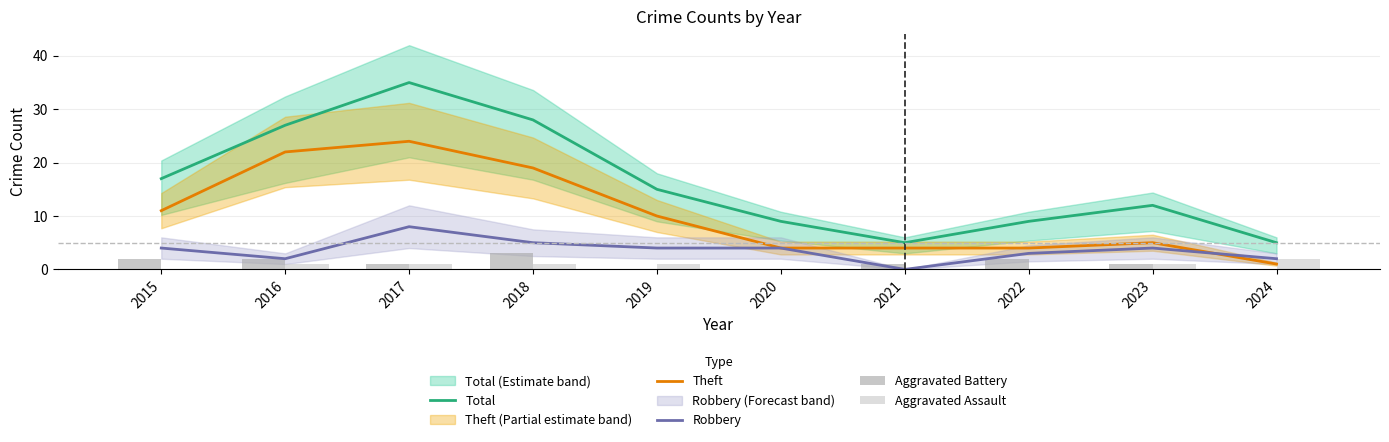

How many values in the Robbery series exceed 4?

2